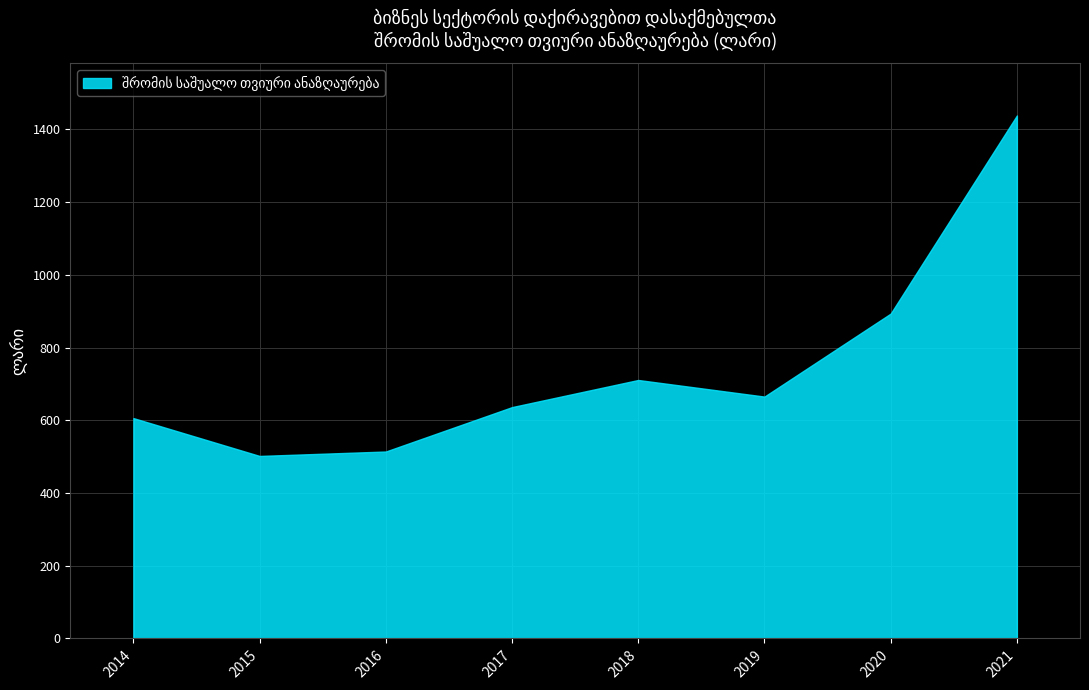

What is the maximum value shown in the chart?

1438.2